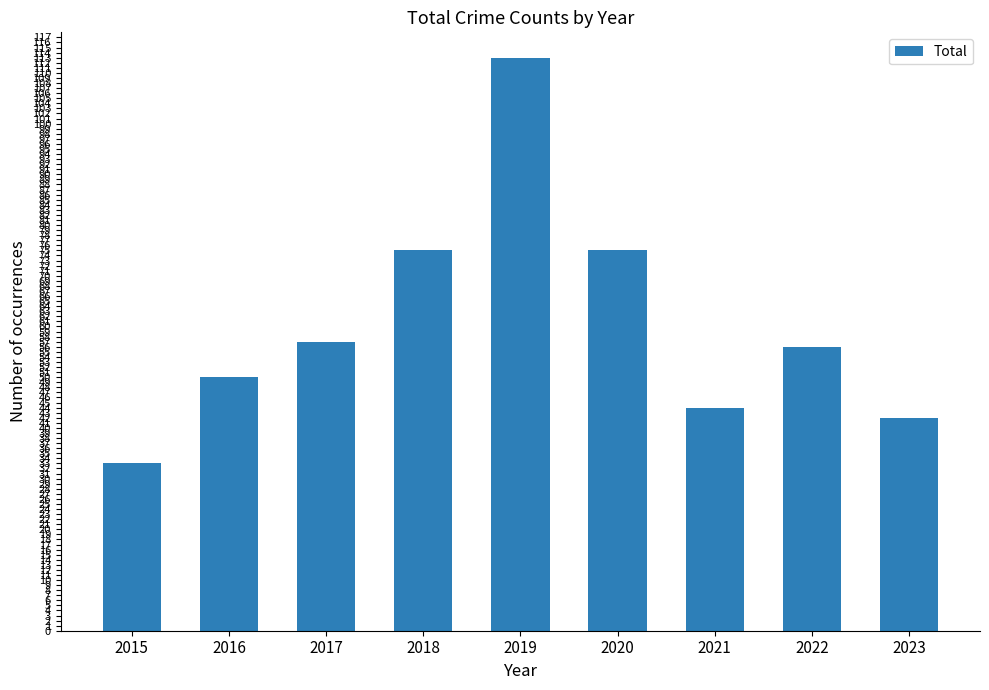

How many data points are less than 56?

4